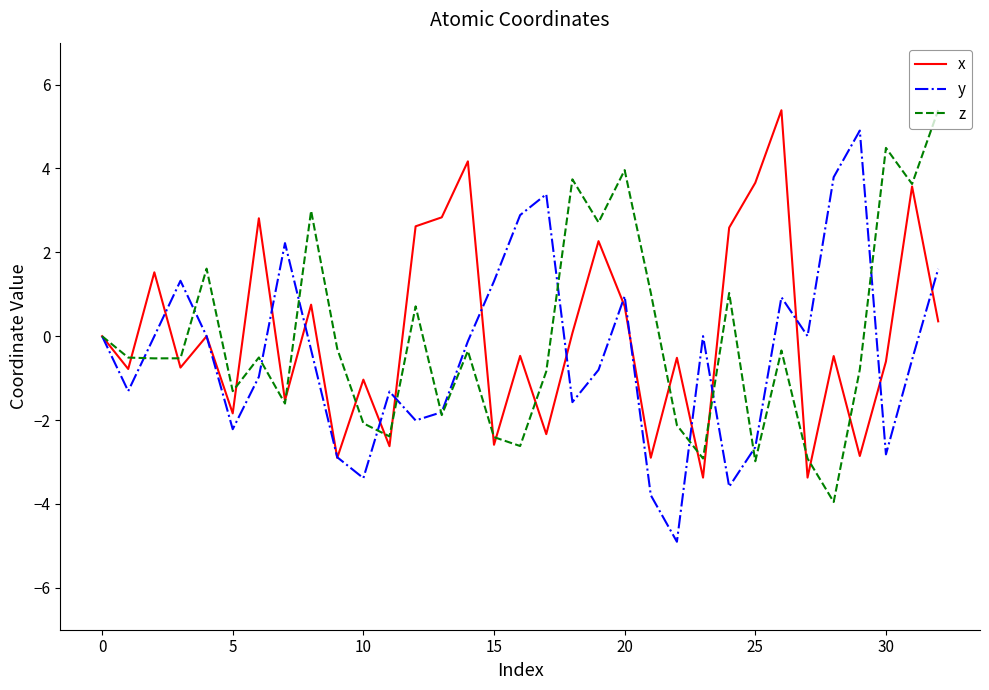

What is the greatest value displayed?

5.4